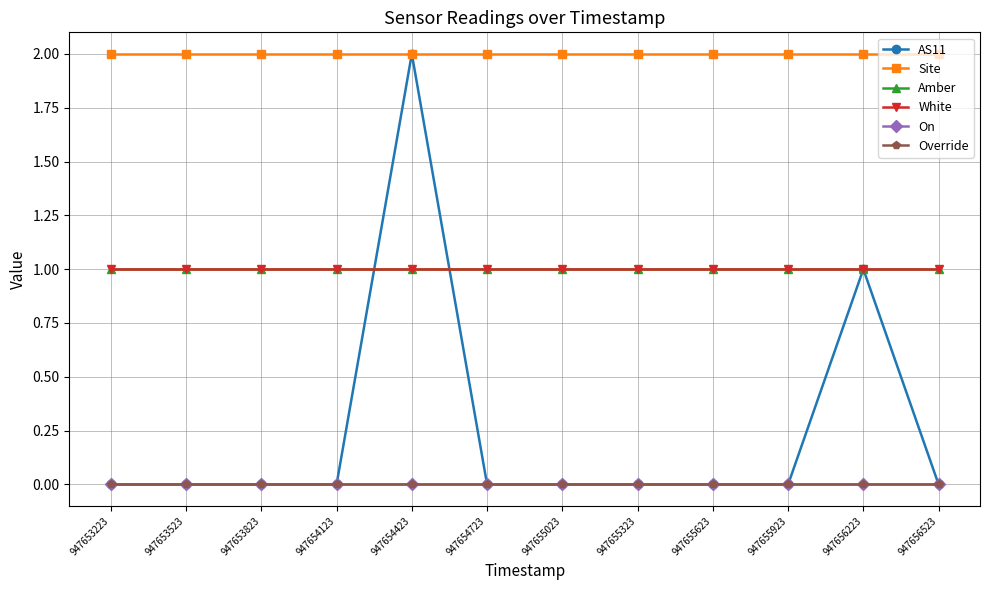

Is this an area chart (filled region under the line)?

No